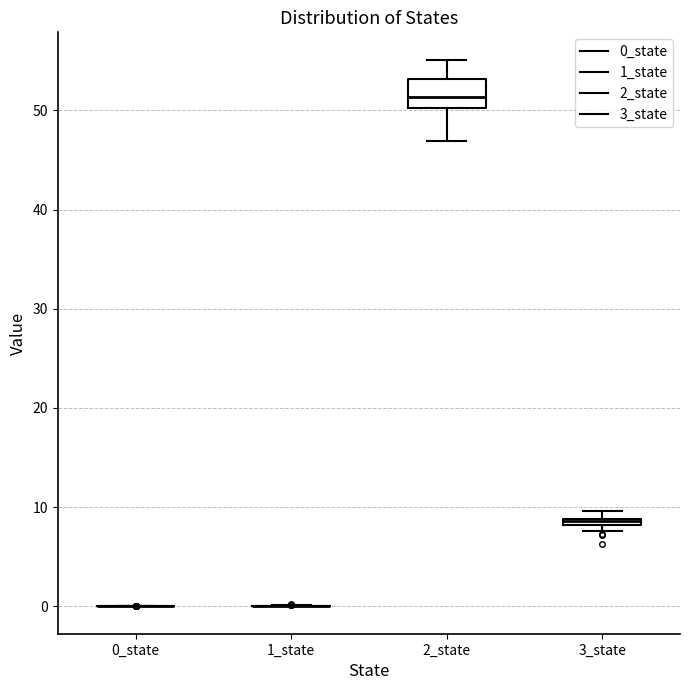

Which box is the tallest, from its lower edge to its upper edge?

2_state